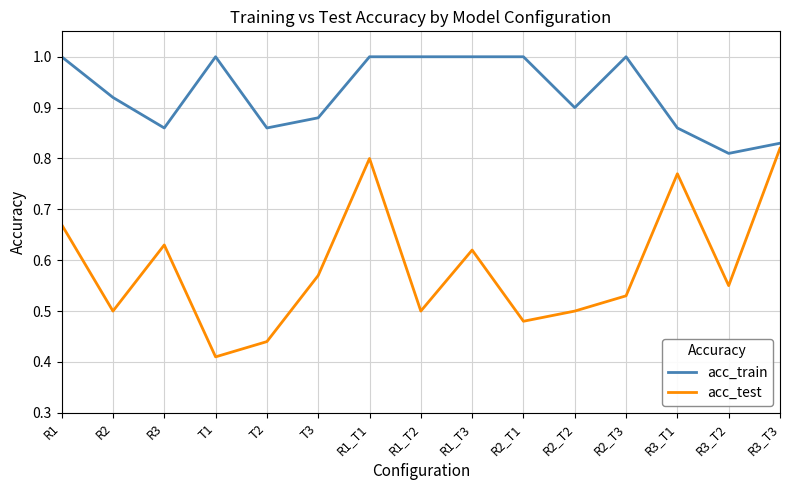

At R1, list the series in order from largest to smallest.

acc_train, acc_test